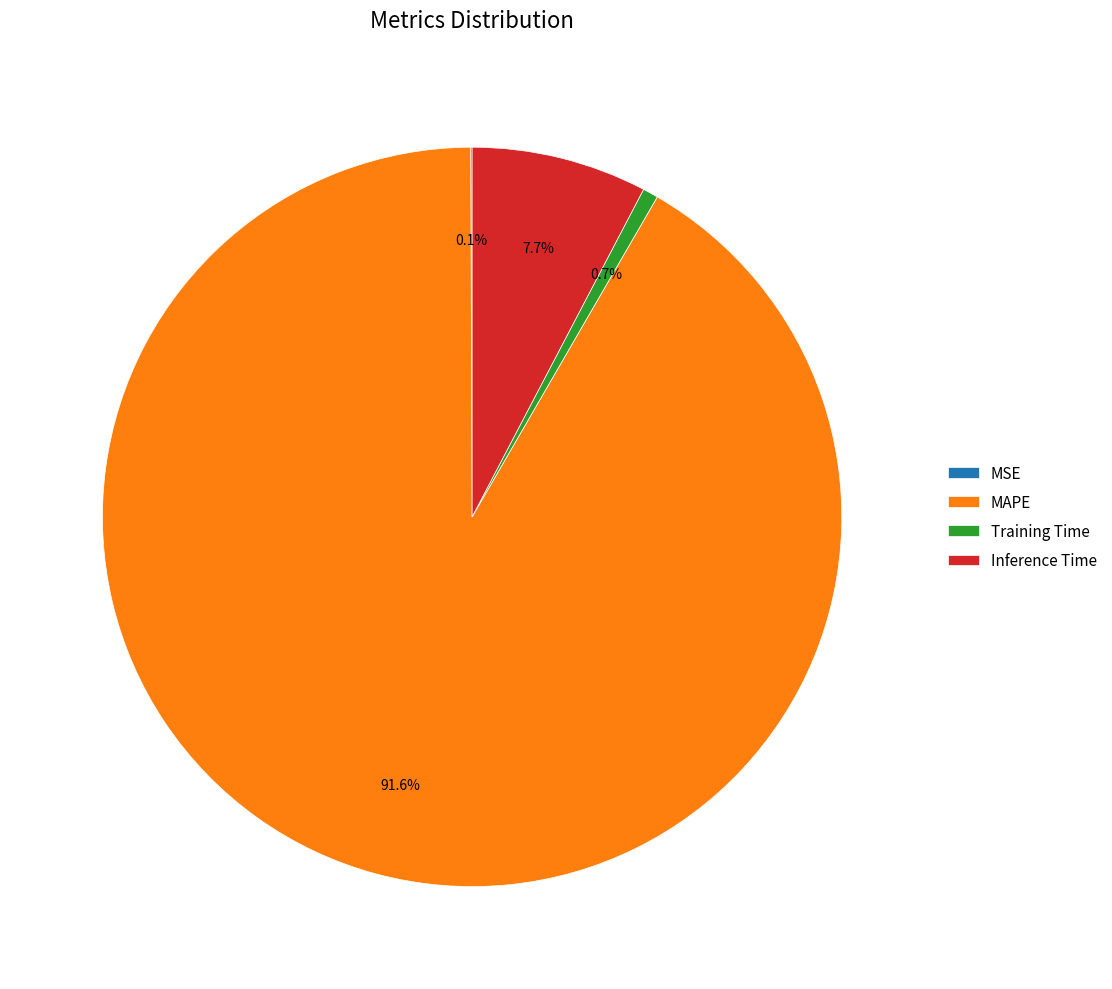

Between MAPE and Inference Time, which is larger?

MAPE